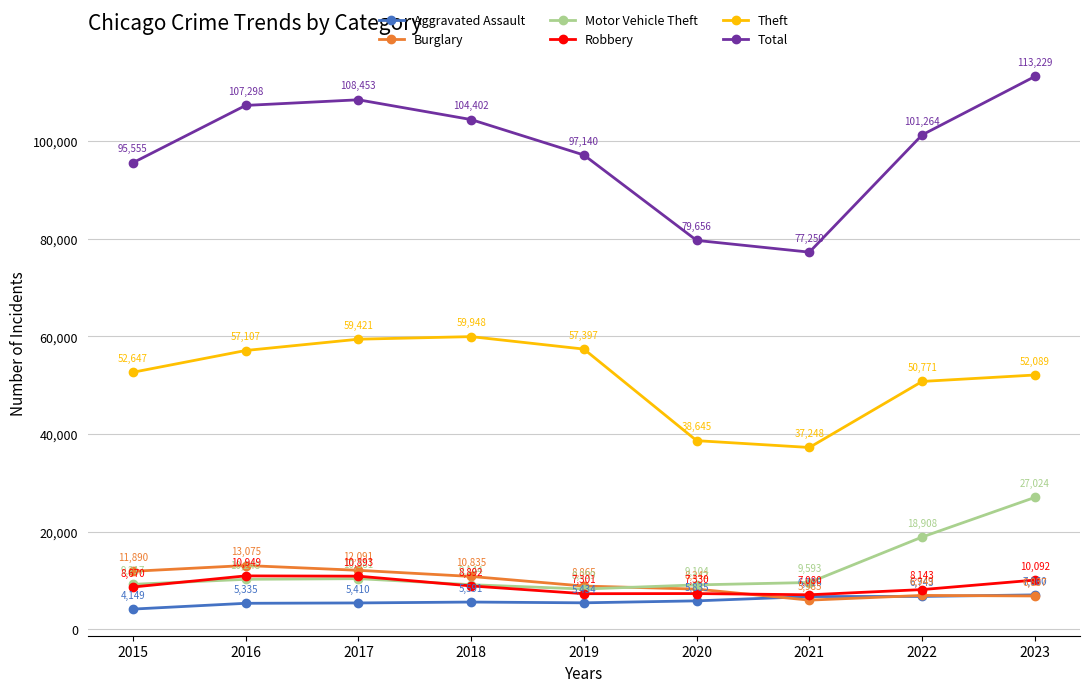

How many lines are shown in the chart?

6